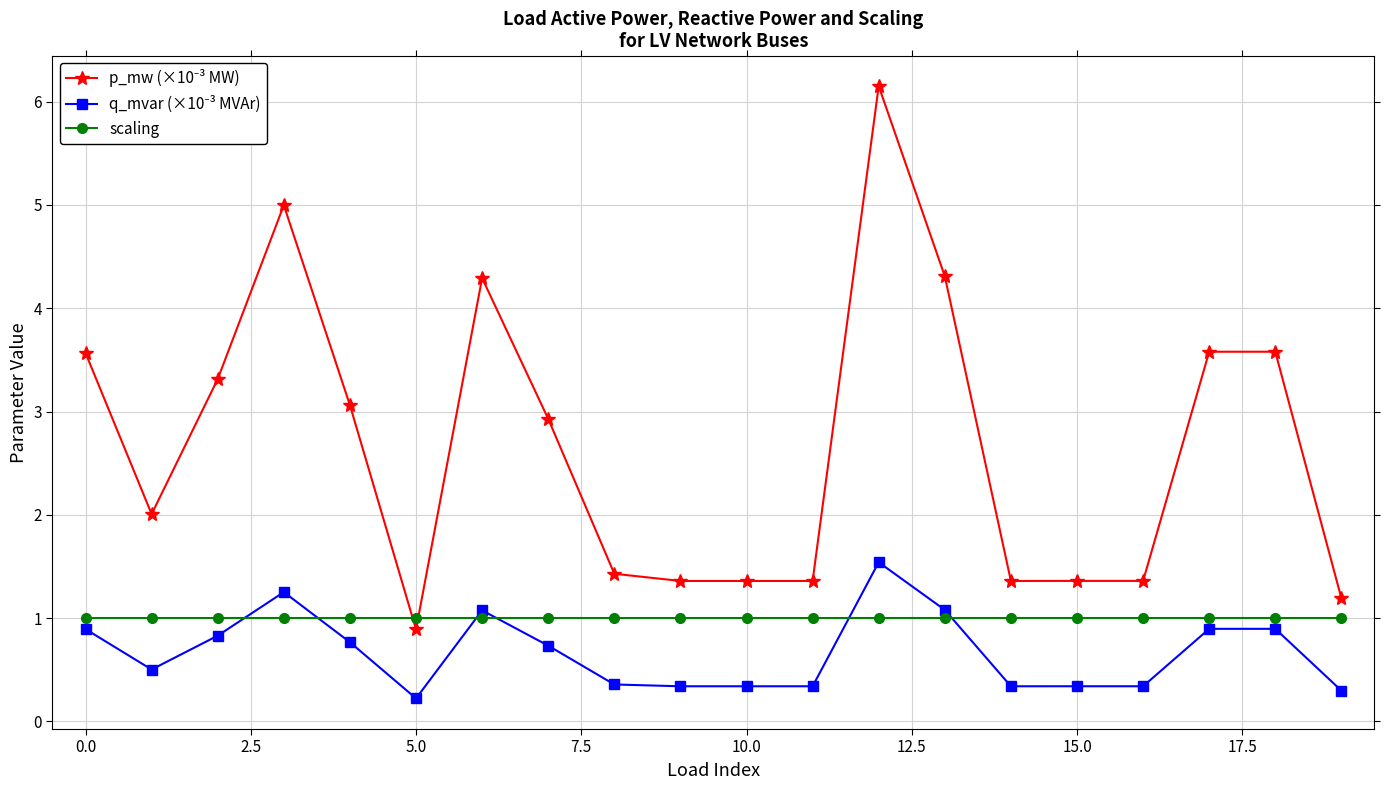

What is the greatest value displayed?

6.1